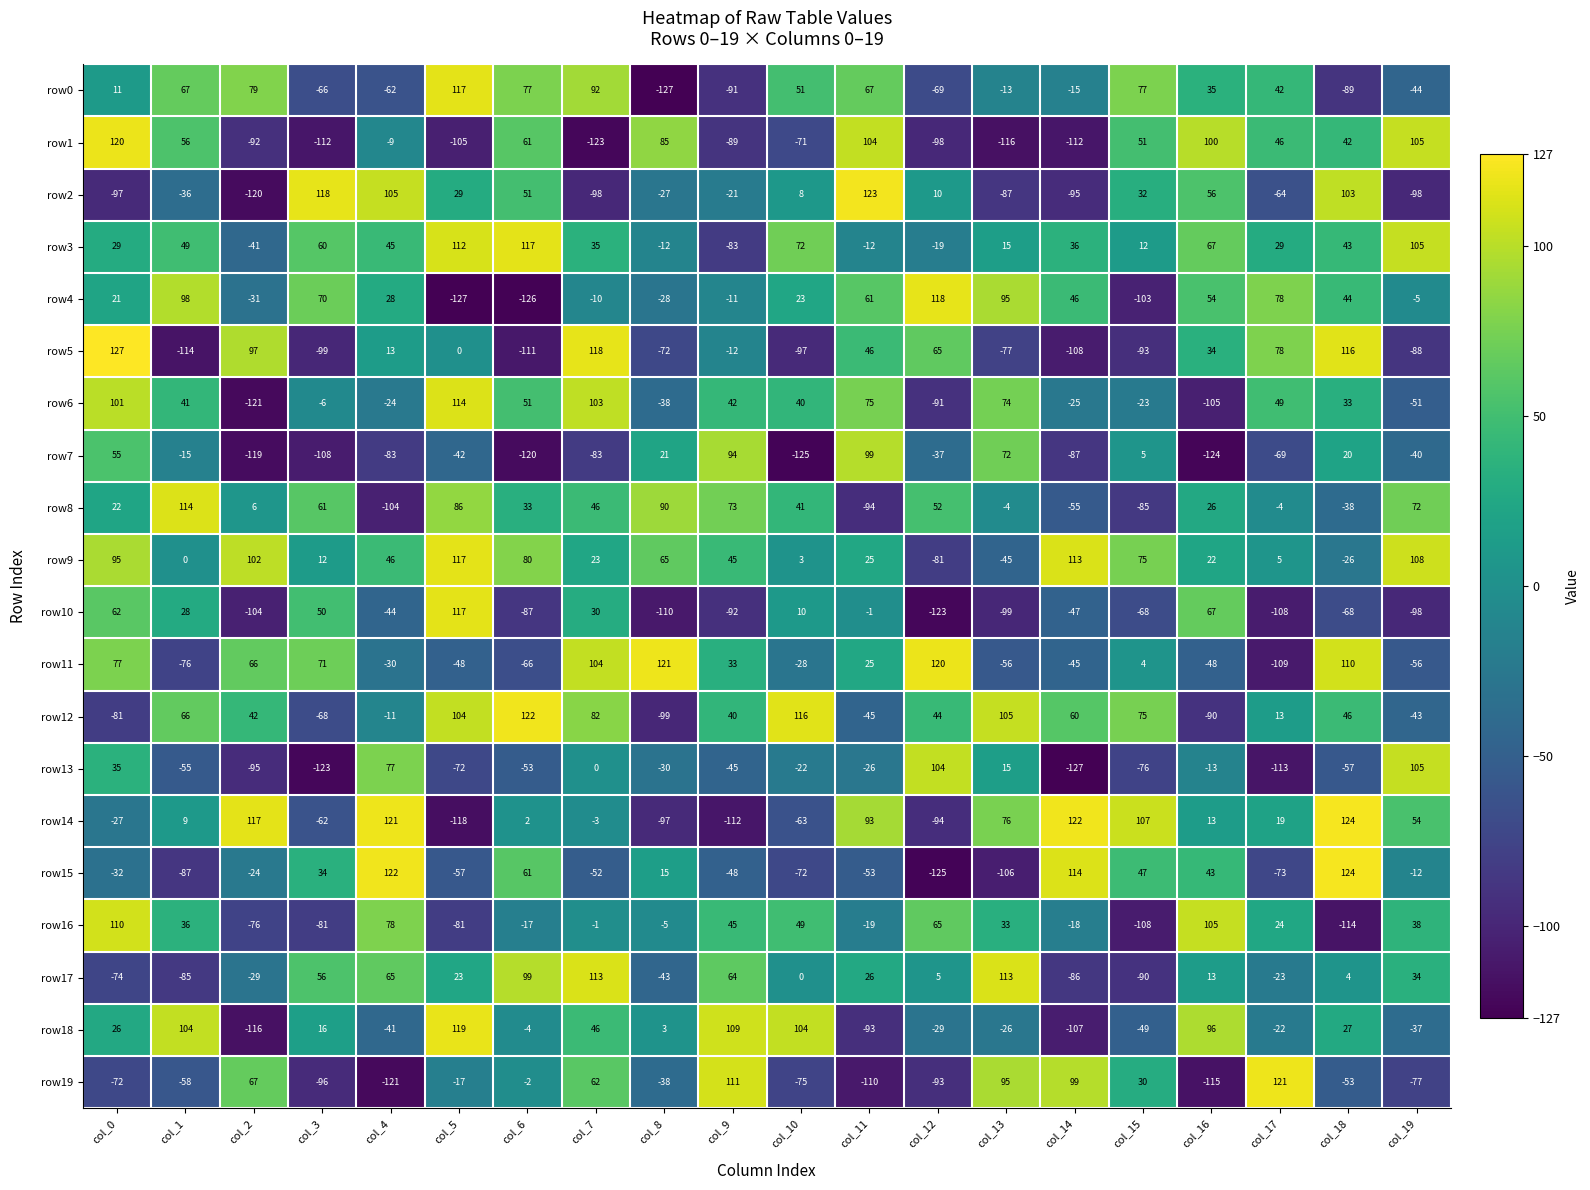

At how many categories does at least one series exceed 20?

20